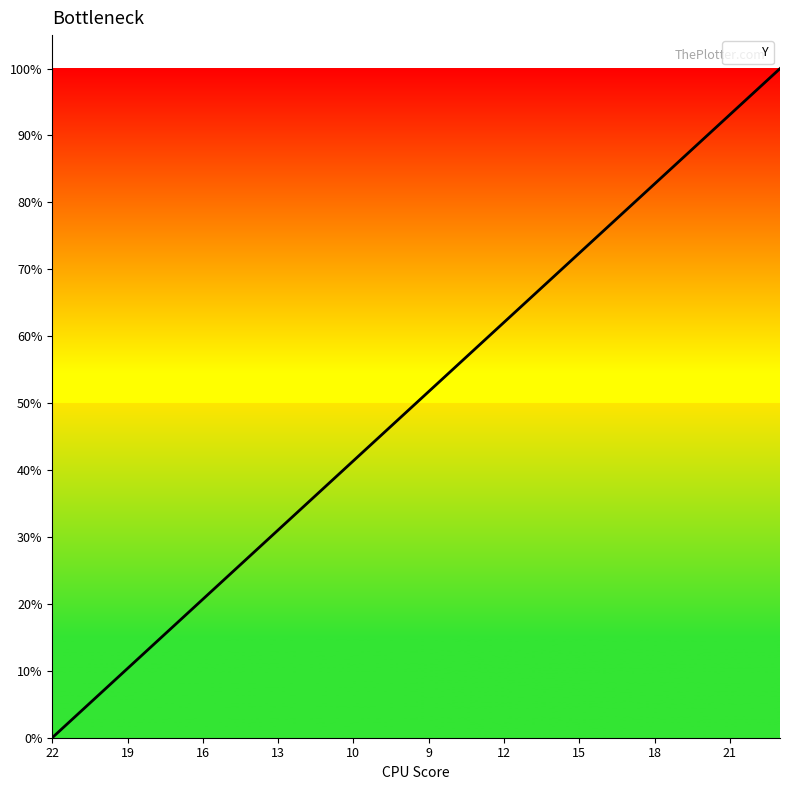

What is the difference between the maximum and minimum values?

100.0